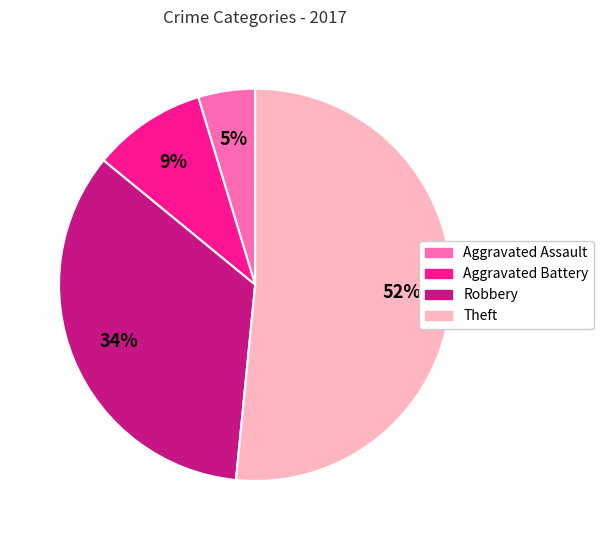

What is the largest slice in the pie chart?

Theft